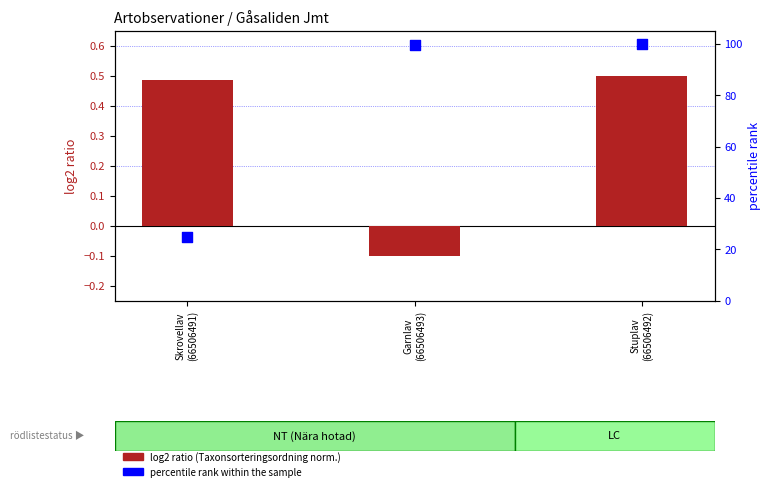

At which category is the sum across all series the highest?

Stuplav
(66506492)